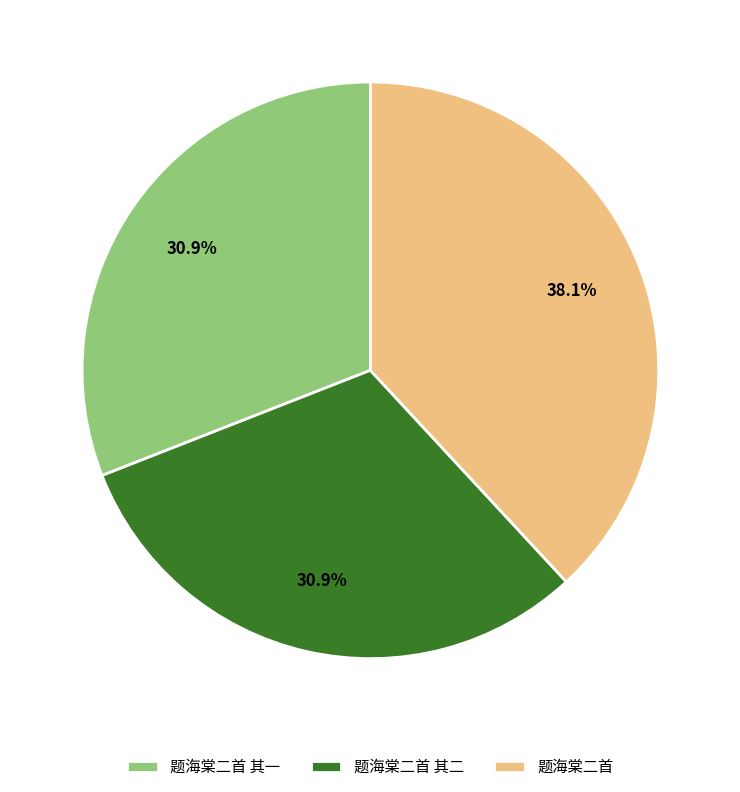

Is it true that 题海棠二首 其一 is 16% of the pie?

False